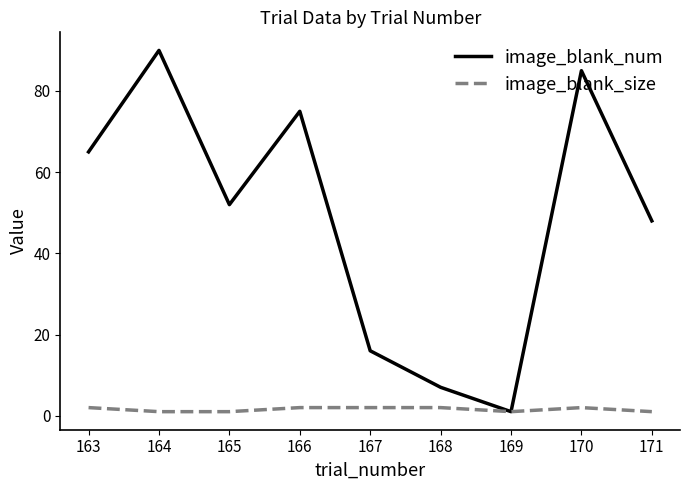

What is the average value of the image_blank_size series?

2